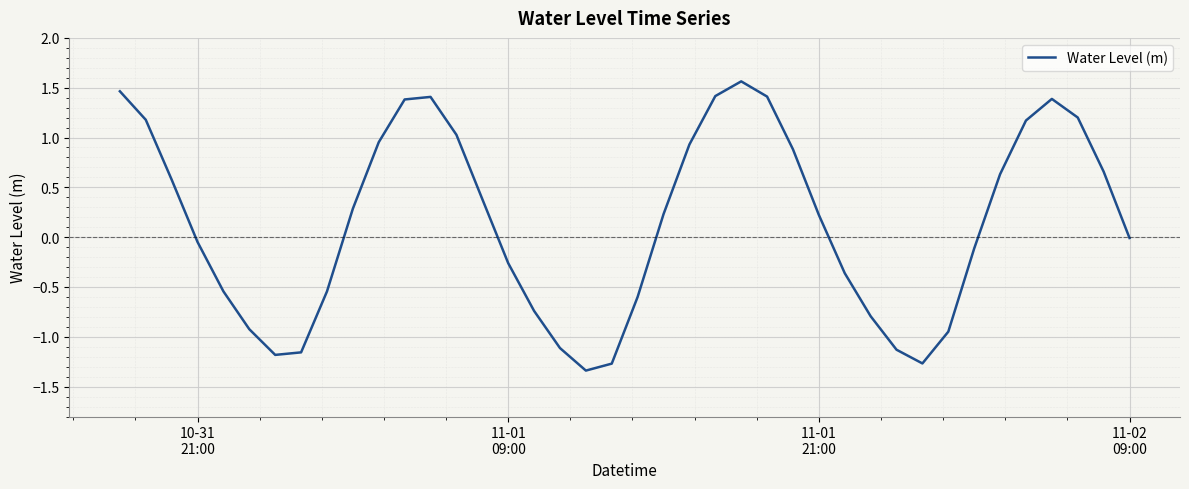

Does the chart have visible grid lines?

Yes